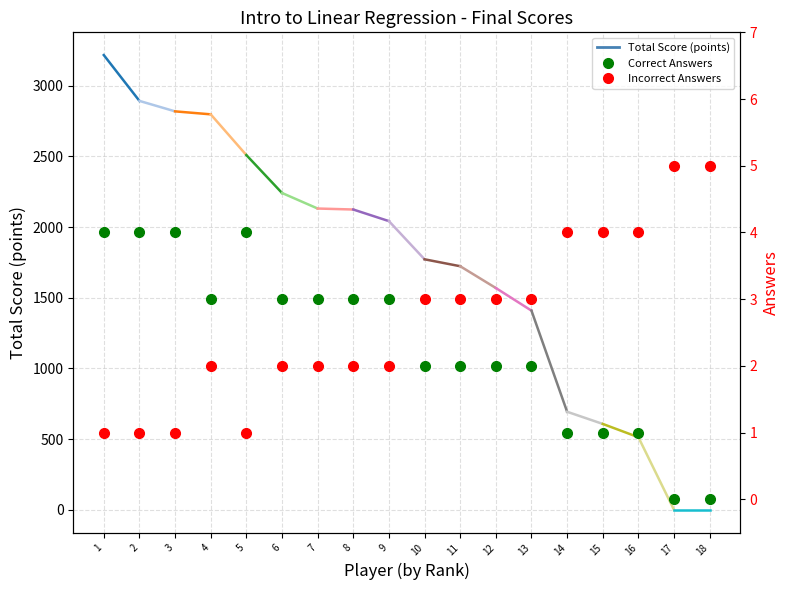

Read the Correct Answers value at 9.

3